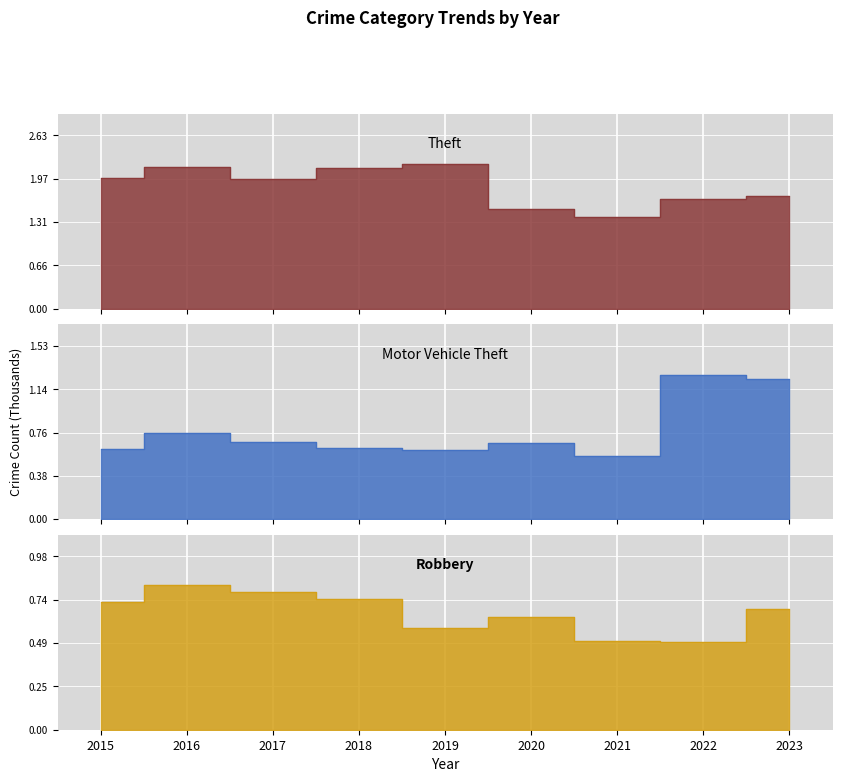

What is the difference between the maximum and minimum values in the Theft series?

798